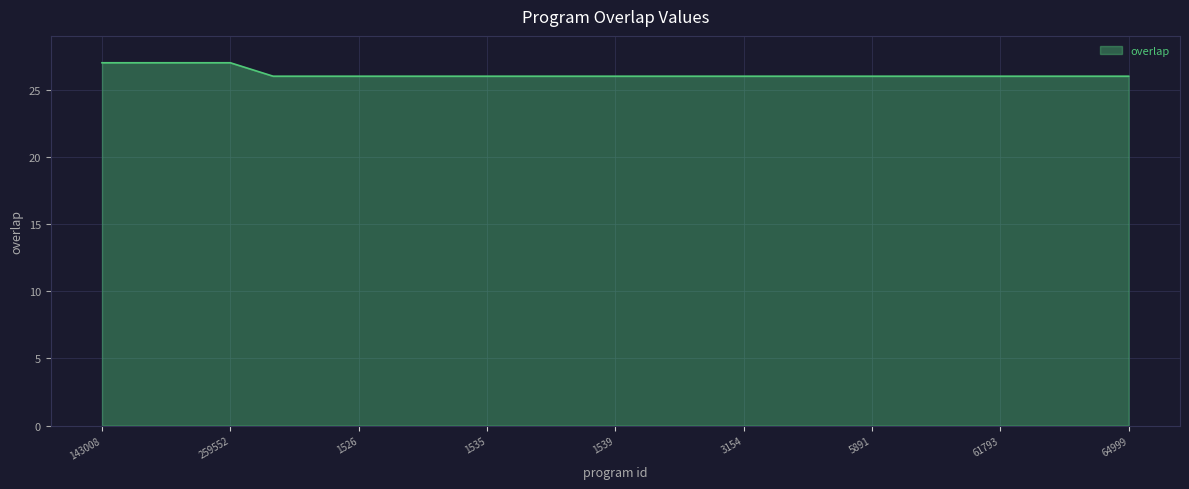

Reading left to right, transcribe all the data shown in this chart.

27	27	27	27	26	26	26	26	26	26	26	26	26	26	26	26	26	26	26	26	26	26	26	26	26